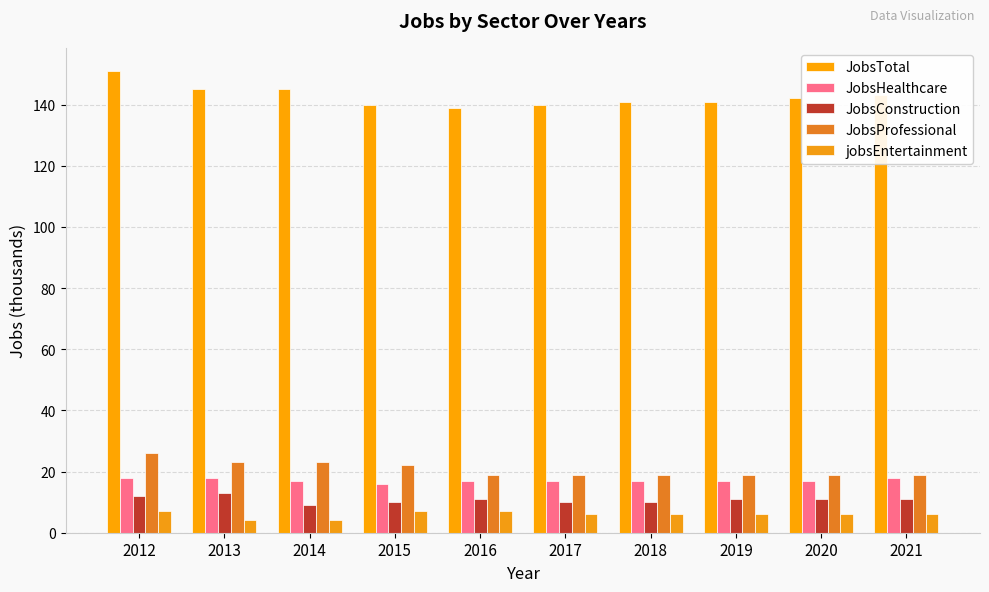

Rank the series at 2012 from lowest to highest value.

jobsEntertainment, JobsConstruction, JobsHealthcare, JobsProfessional, JobsTotal